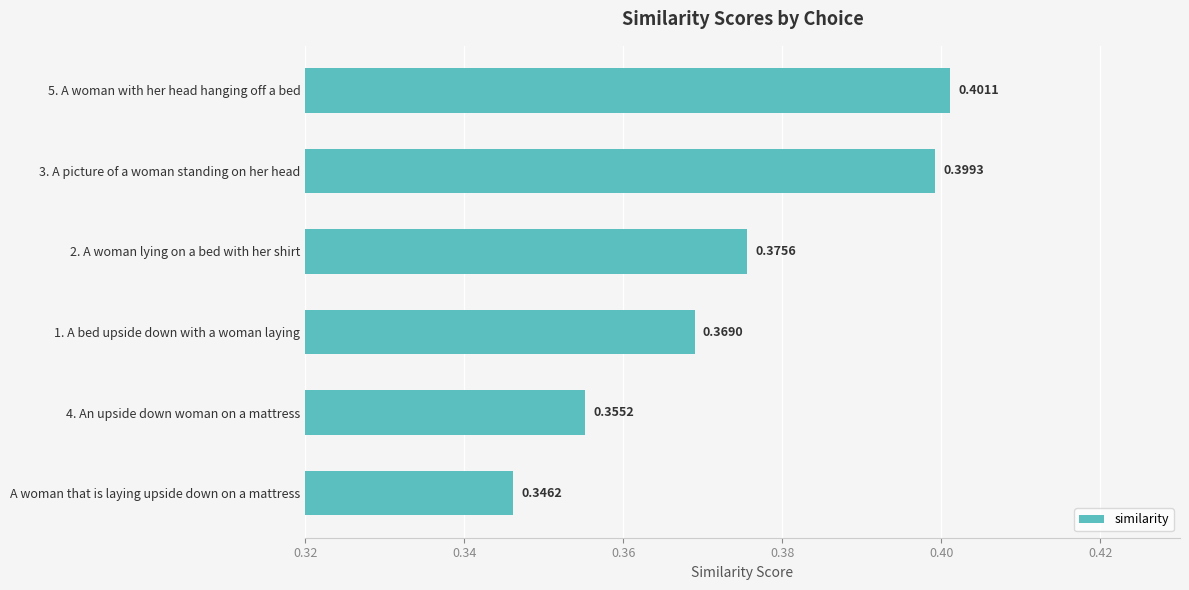

What is the sum of the values at 5. A woman with her head hanging off a bed and 1. A bed upside down with a woman laying?

0.8